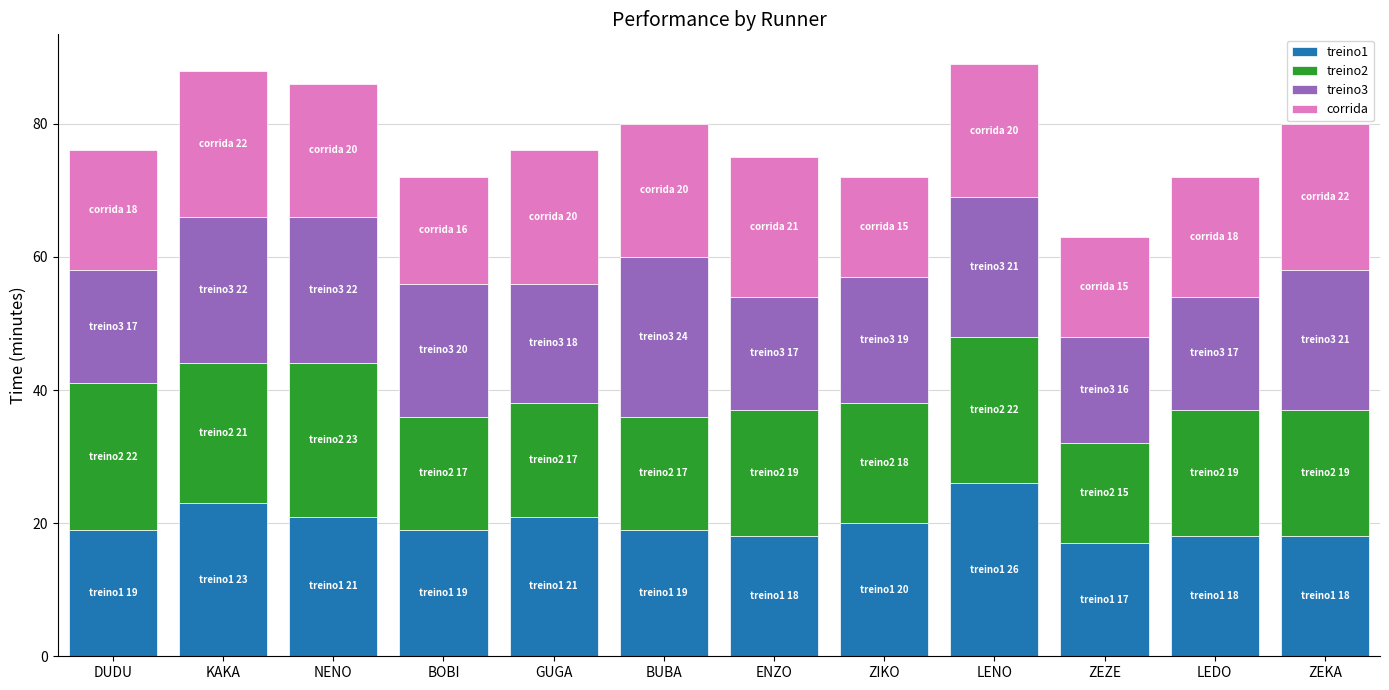

How many bars are there in total?

12